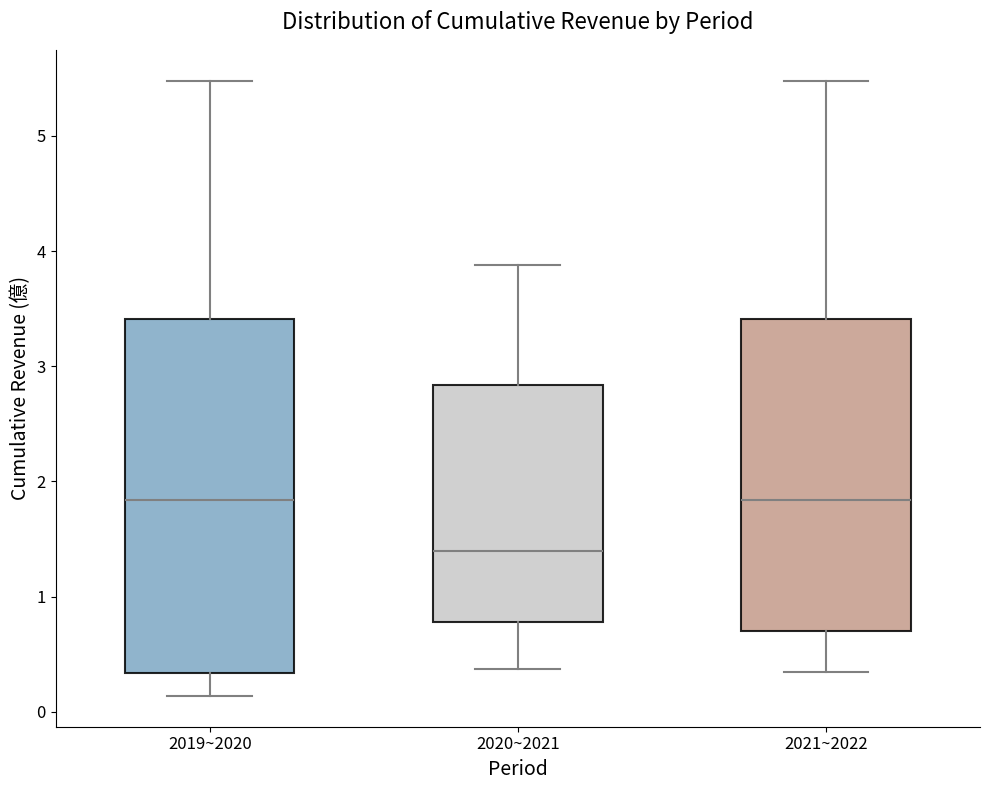

Reading left to right, read every box against the y-axis: the position of its median line, the range the box covers, and the ends of its whiskers. The values are not printed on the chart, so give them approximately, as read against the axis.

2019~2020: median 1.8, box 0.3 to 3.4, whiskers 0.1 to 5.5
2020~2021: median 1.4, box 0.8 to 2.8, whiskers 0.4 to 3.9
2021~2022: median 1.8, box 0.7 to 3.4, whiskers 0.3 to 5.5